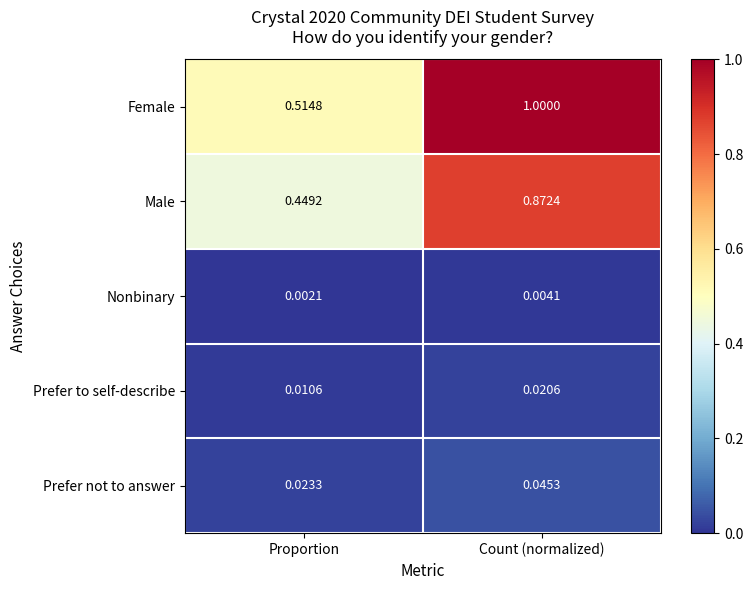

Which series has the largest total across all categories?

Female